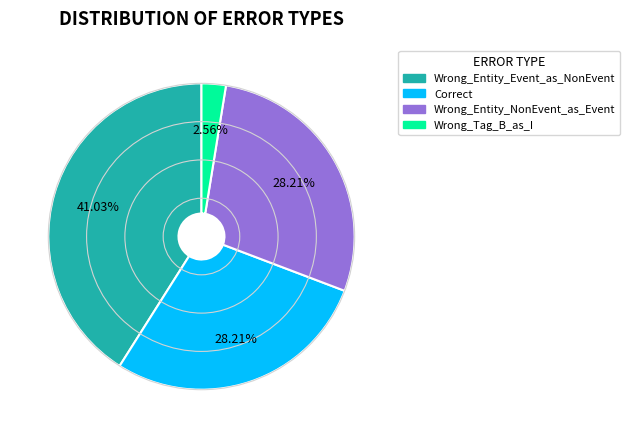

True or false: Wrong_Entity_NonEvent_as_Event accounts for 38% of the total.

False